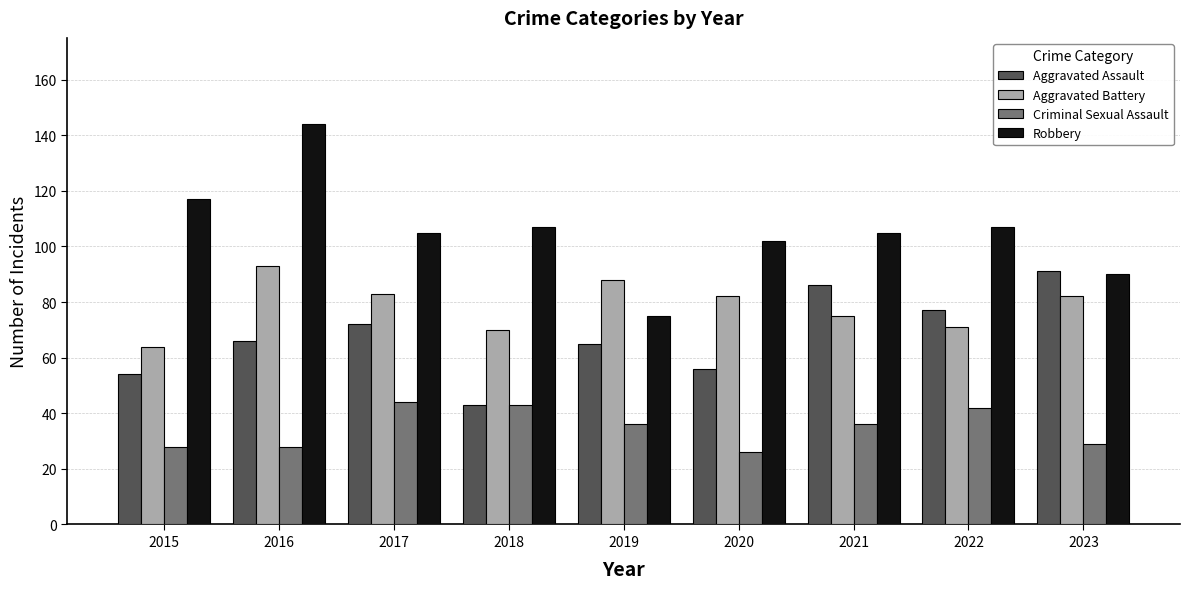

Does the chart contain any negative values?

No